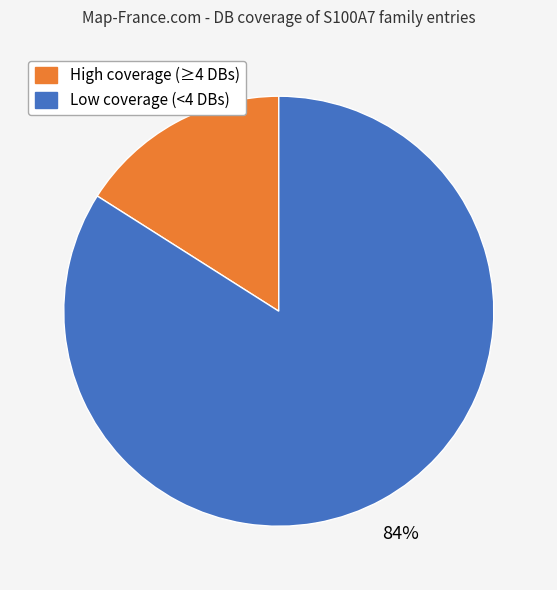

Is there a majority slice in this chart?

Yes